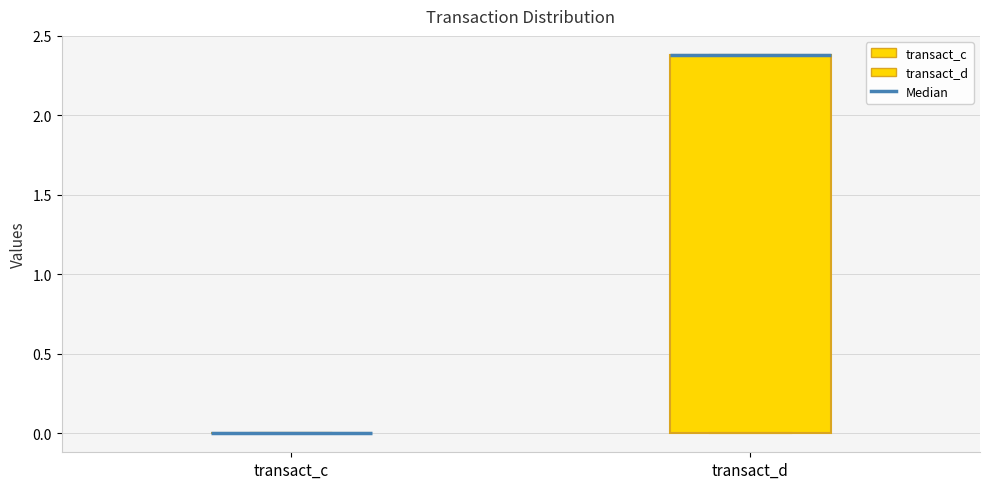

Reading left to right, read every box against the y-axis: the position of its median line, the range the box covers, and the ends of its whiskers. The values are not printed on the chart, so give them approximately, as read against the axis.

transact_c: box collapsed to a line at 0.0, whiskers 0.0 to 0.0
transact_d: median 2.4 (drawn on the box's upper edge), box 0.0 to 2.4, whiskers 0.0 to 2.4